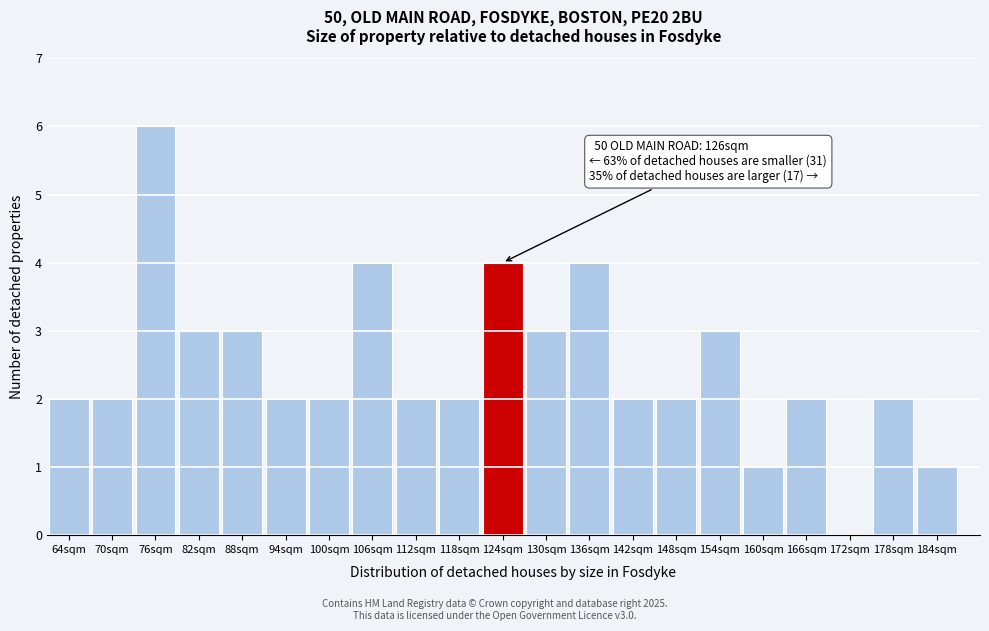

Reading right to left, what are all the values shown in this chart?

184sqm=1	178sqm=2	172sqm=0	166sqm=2	160sqm=1	154sqm=3	148sqm=2	142sqm=2	136sqm=4	130sqm=3	124sqm=4	118sqm=2	112sqm=2	106sqm=4	100sqm=2	94sqm=2	88sqm=3	82sqm=3	76sqm=6	70sqm=2	64sqm=2